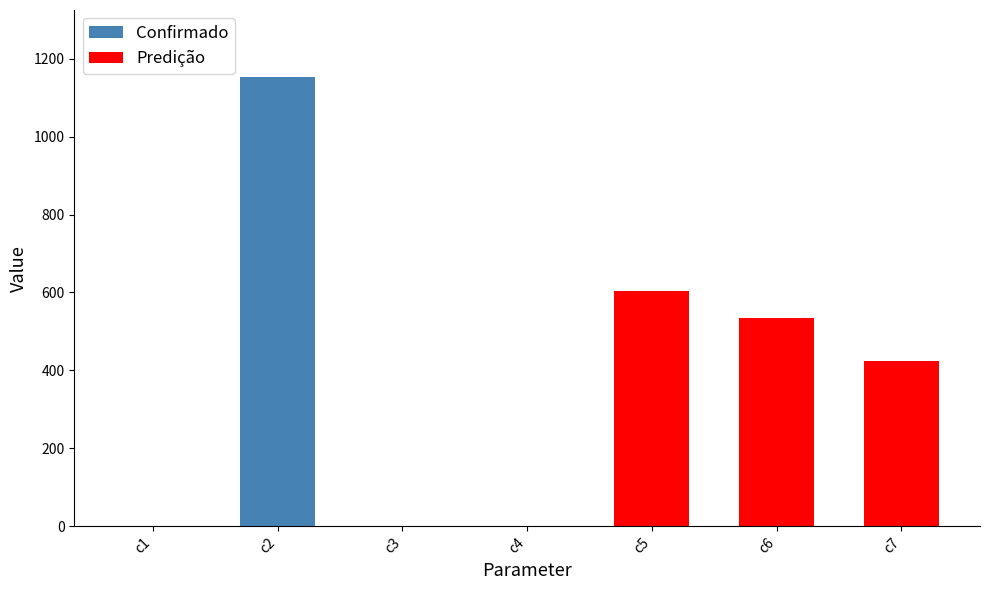

At which category does the chart reach its peak across all series?

c2